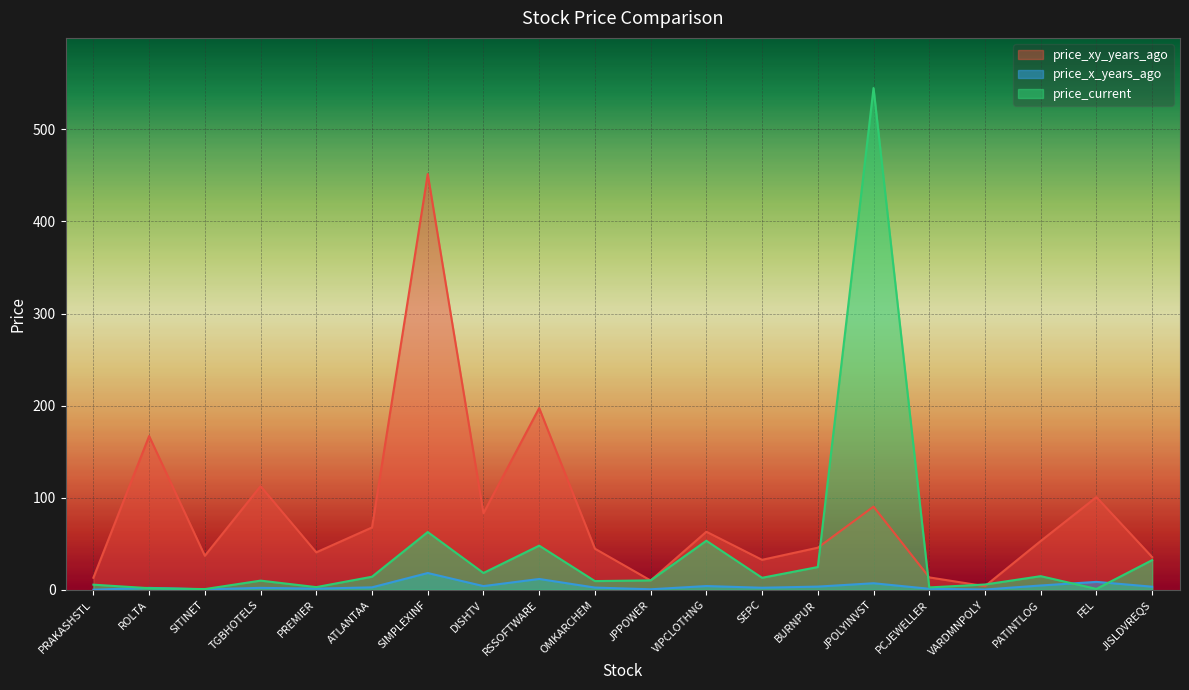

What is the approximate value of price_x_years_ago at TGBHOTELS?

2.2